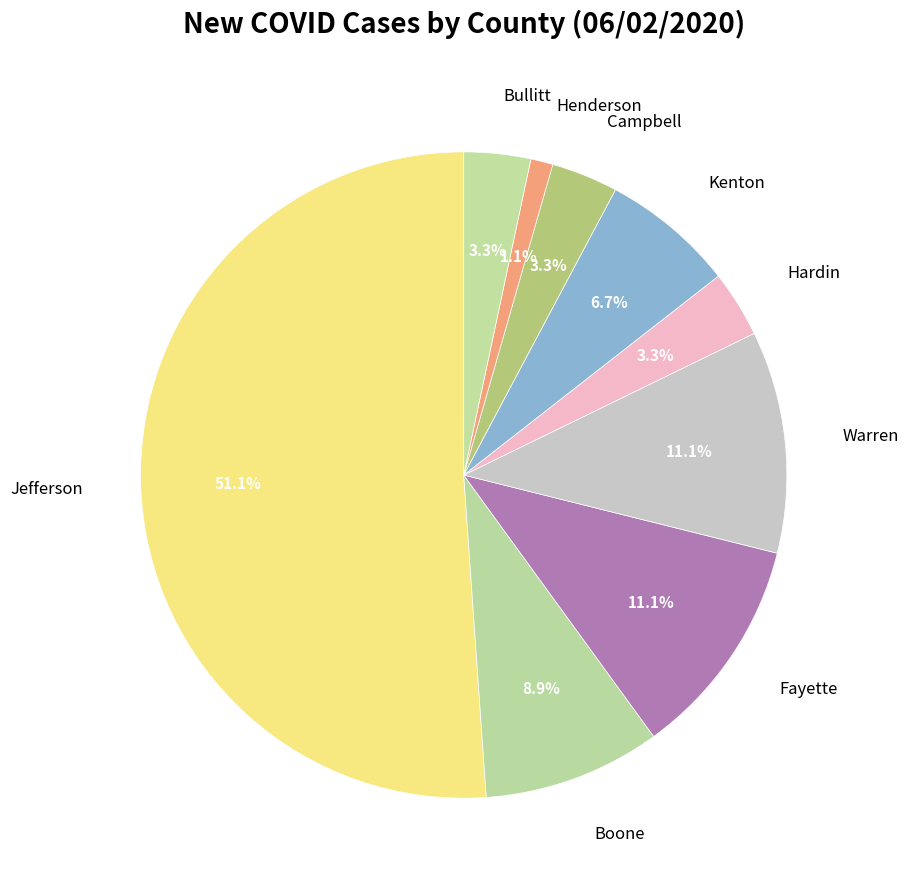

How many slices are in this pie chart?

9